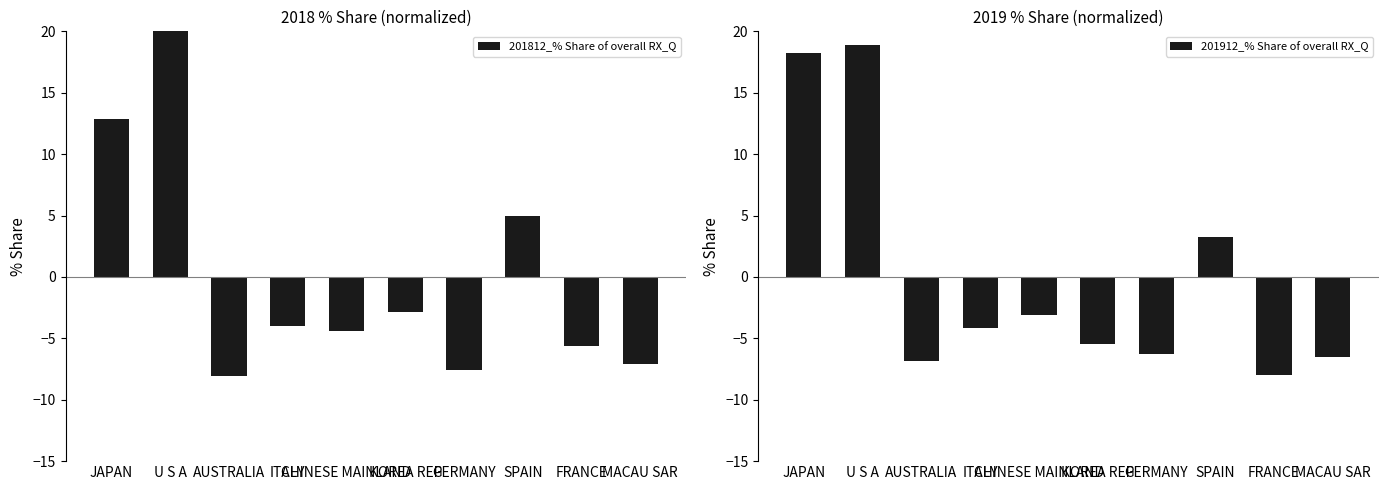

Reading left to right, list all the values displayed in this chart.

201812_% Share of overall RX_Q: JAPAN=12.9	U S A=21.8	AUSTRALIA=-8.1	ITALY=-4.0	CHINESE MAINLAND=-4.4	KOREA REP=-2.9	GERMANY=-7.6	SPAIN=4.9	FRANCE=-5.6	MACAU SAR=-7.1
201912_% Share of overall RX_Q: JAPAN=18.2	U S A=18.9	AUSTRALIA=-6.9	ITALY=-4.2	CHINESE MAINLAND=-3.1	KOREA REP=-5.5	GERMANY=-6.3	SPAIN=3.3	FRANCE=-8.0	MACAU SAR=-6.5